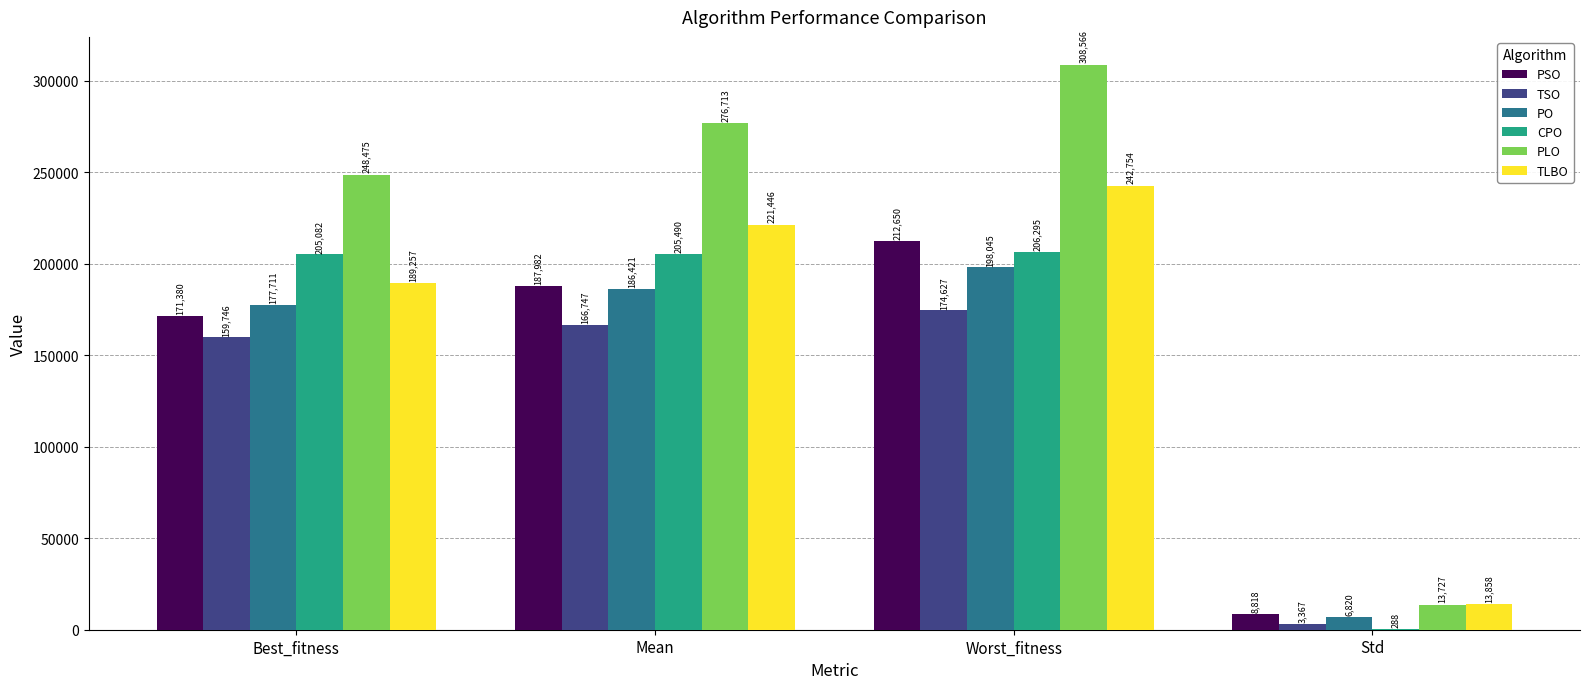

What is the maximum value for TLBO?

242753.5